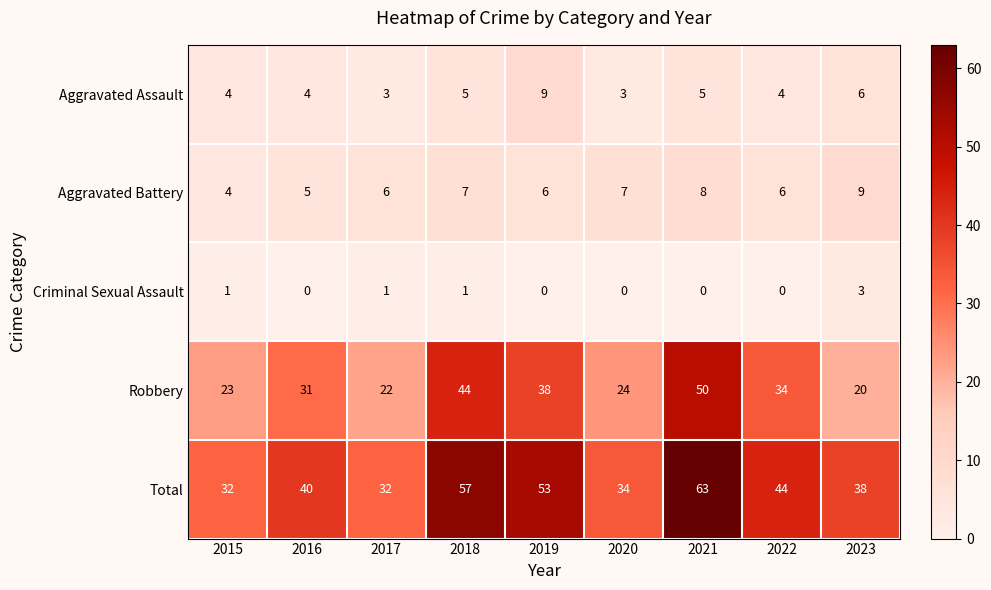

Count the Aggravated Assault values in the range 4 to 5.

5